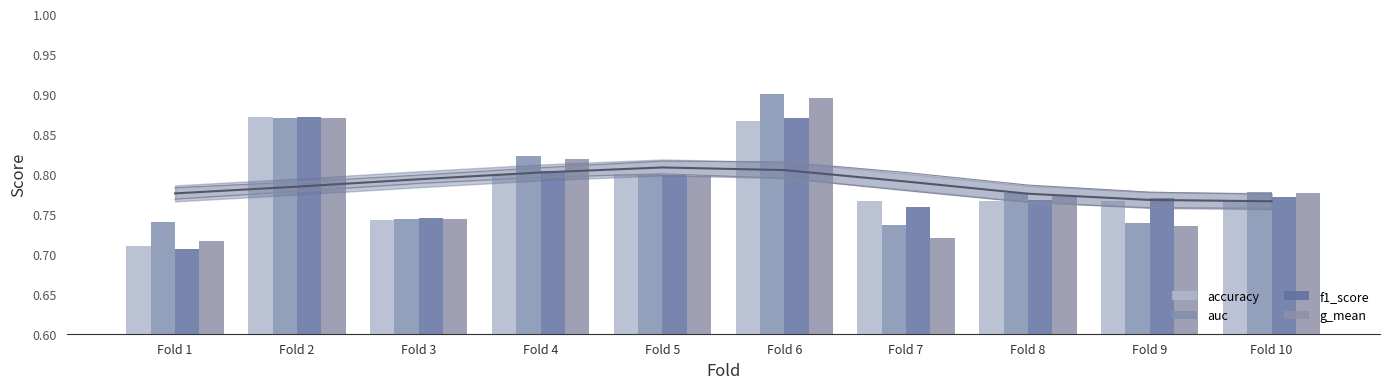

What is the approximate value of f1_score at Fold 8?

0.8